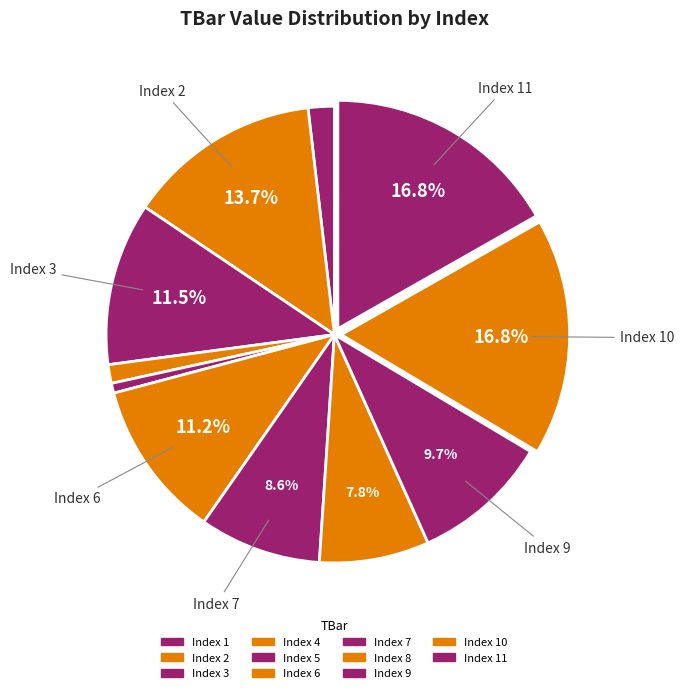

How many segments does this pie chart have?

11